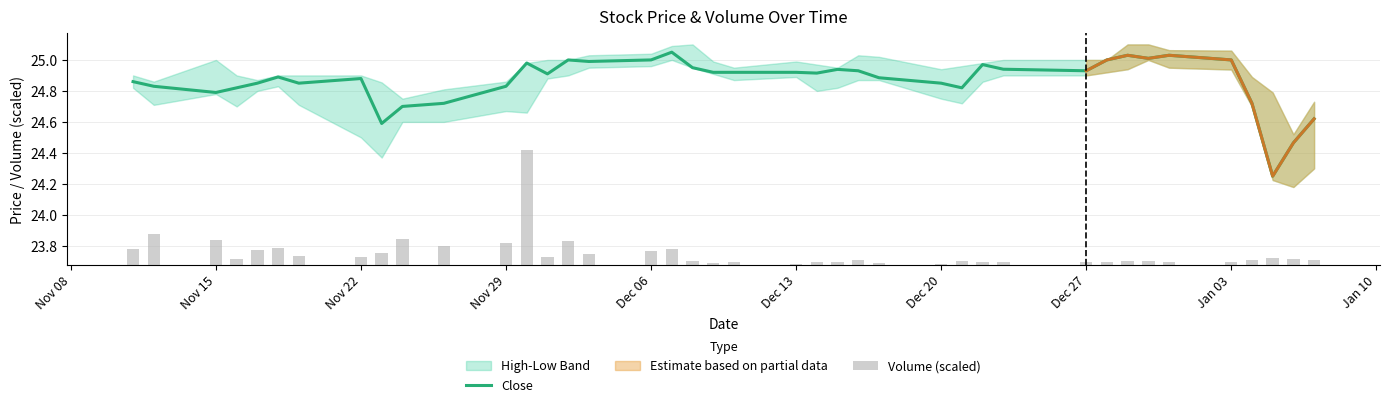

True or false: Close has a value of 5.2 at Nov 15.

False